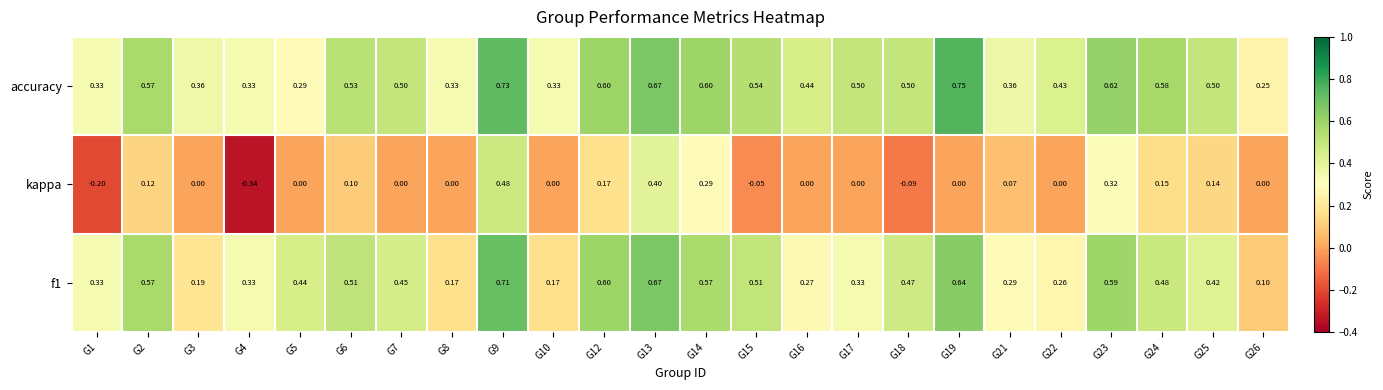

Is the value of kappa at G17 greater than the value of f1 at G22?

No